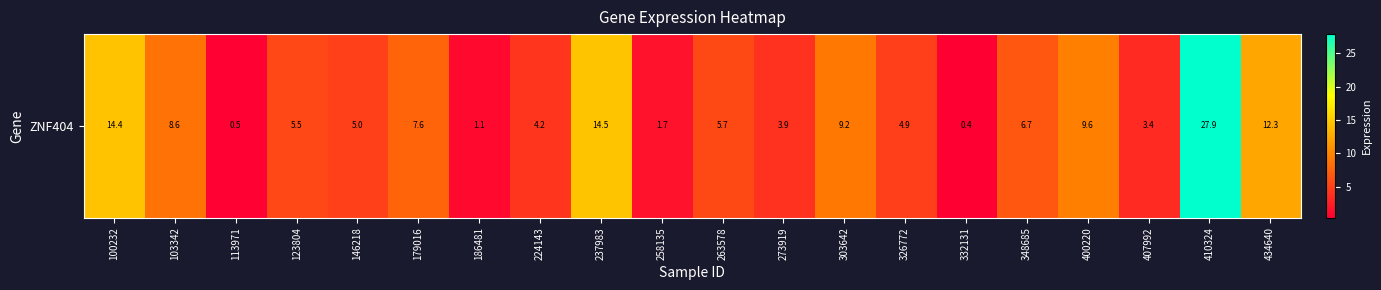

The chart shows a value of 14.5 at 103342. True or false?

False